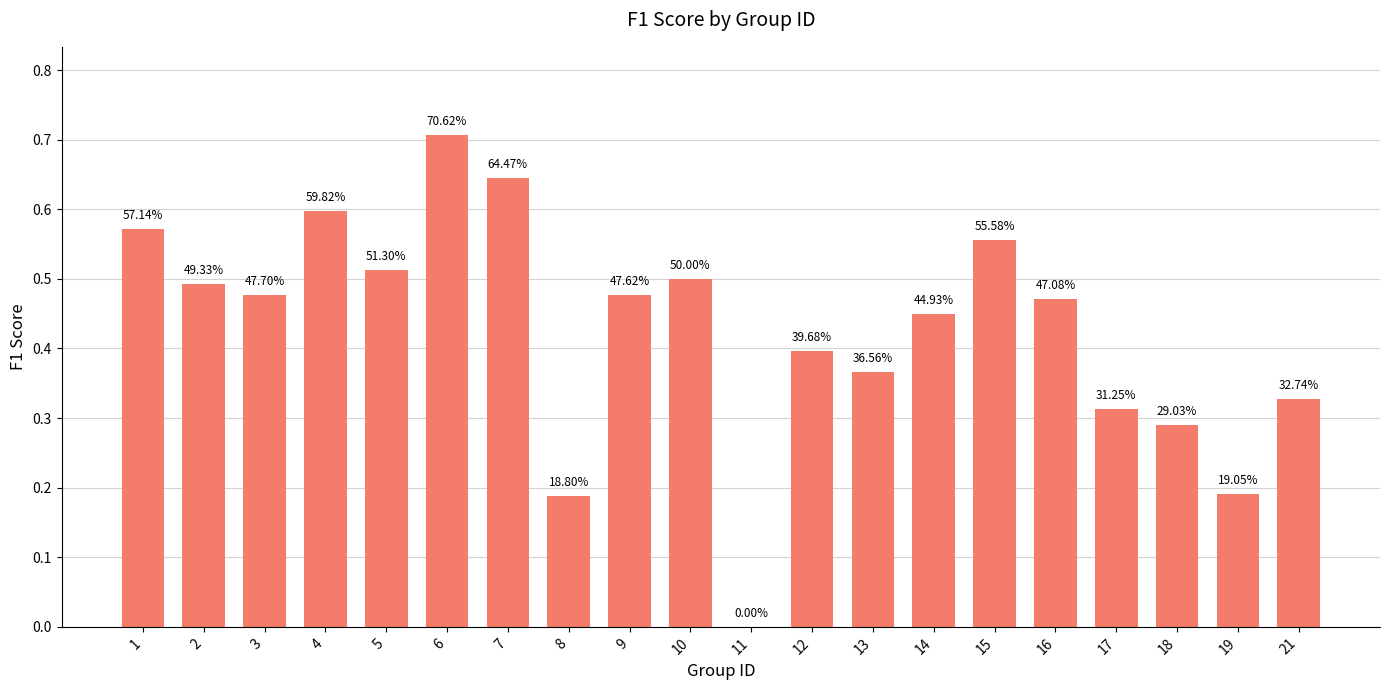

What is the value of the 19th bar from the left?

0.2